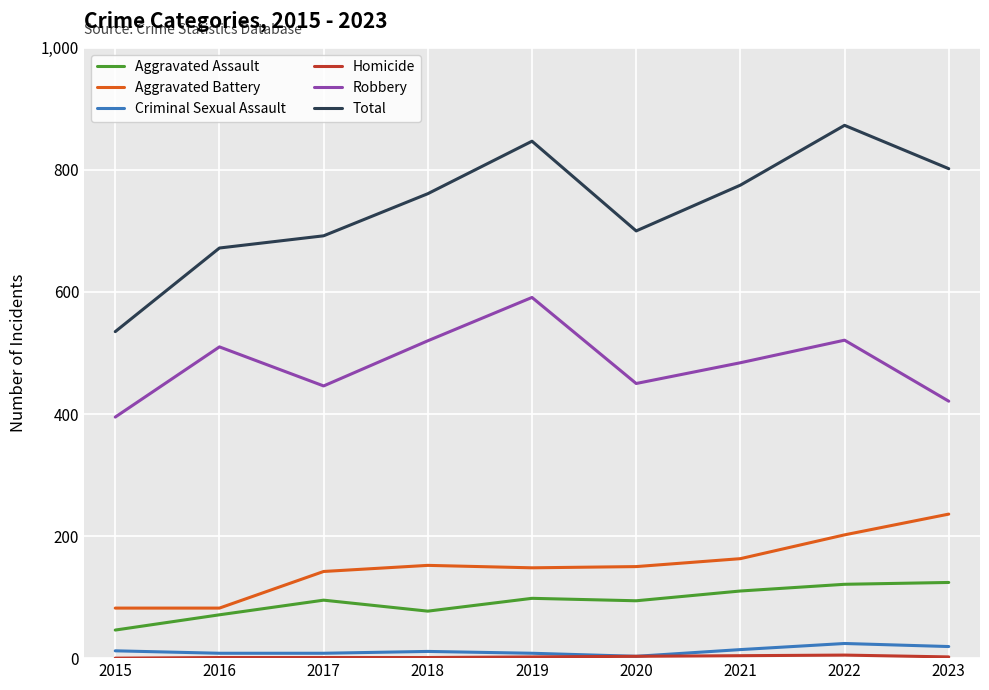

How many interior local peaks does the Robbery series have?

3